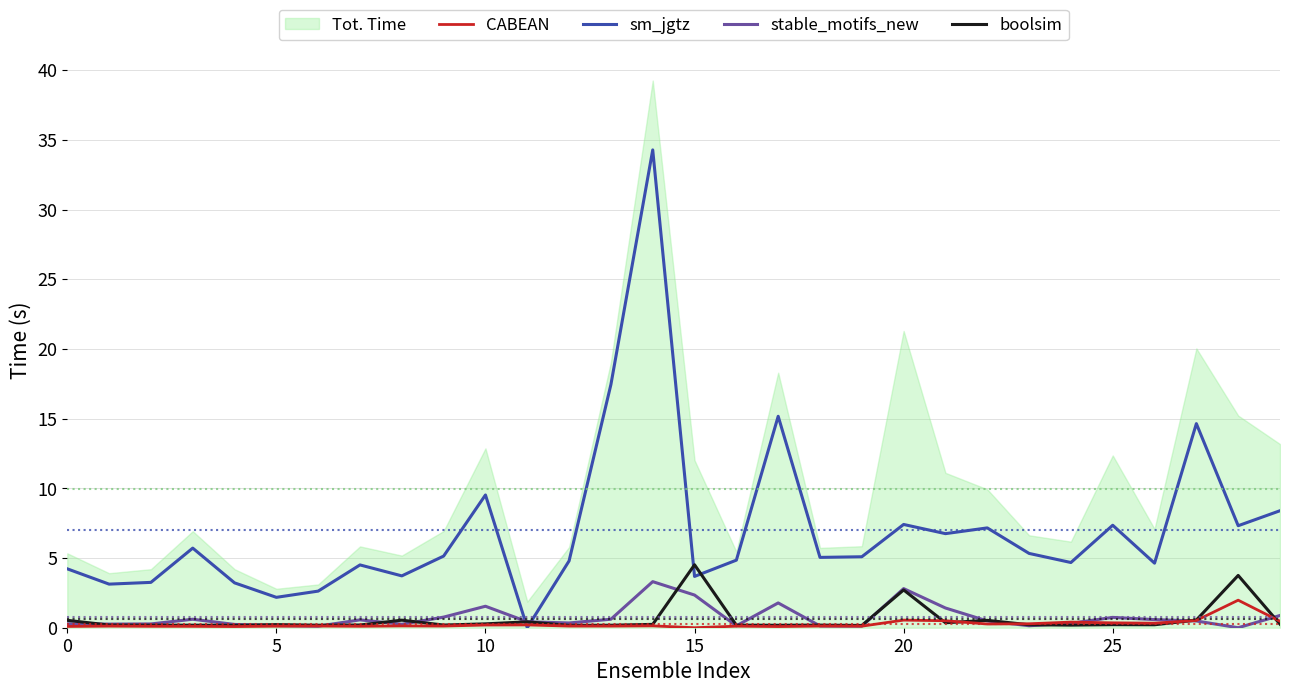

How many positive values does the stable_motifs_new series have?

29